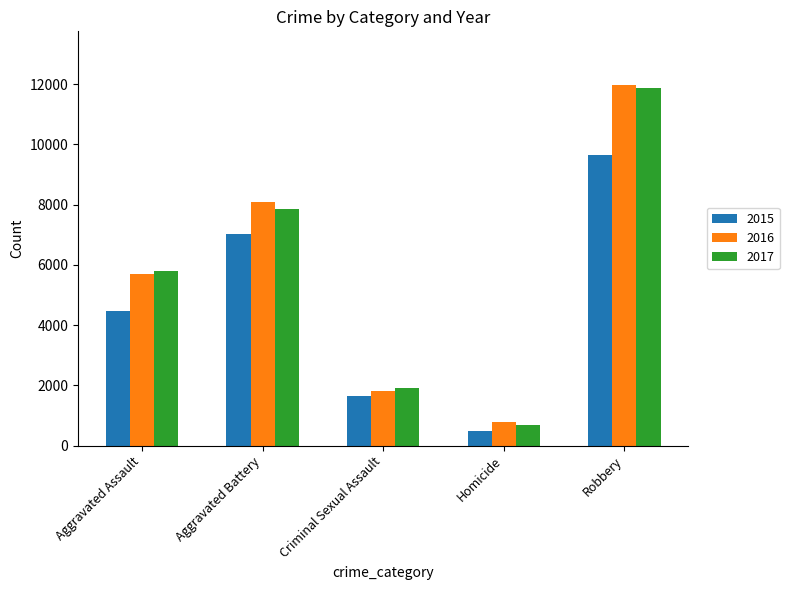

Which series changed the most between Homicide and Robbery?

2017